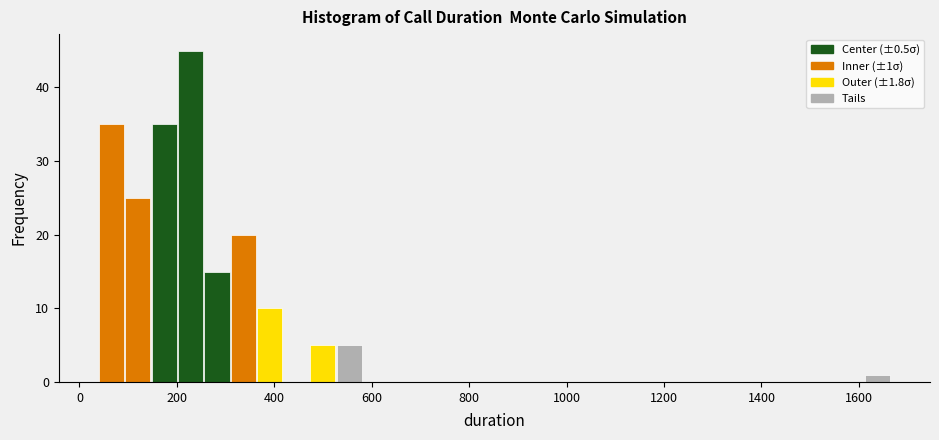

Around what value on the x-axis is the tallest bar? Give the approximate position of its centre, as read against the axis.

220